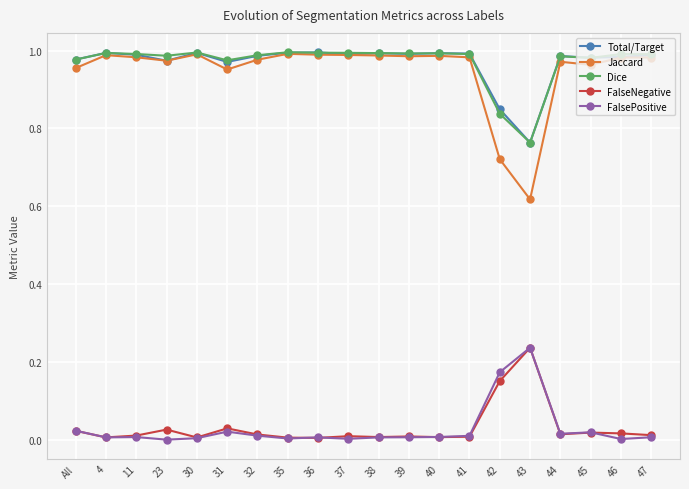

Which series has the widest spread of values?

Jaccard